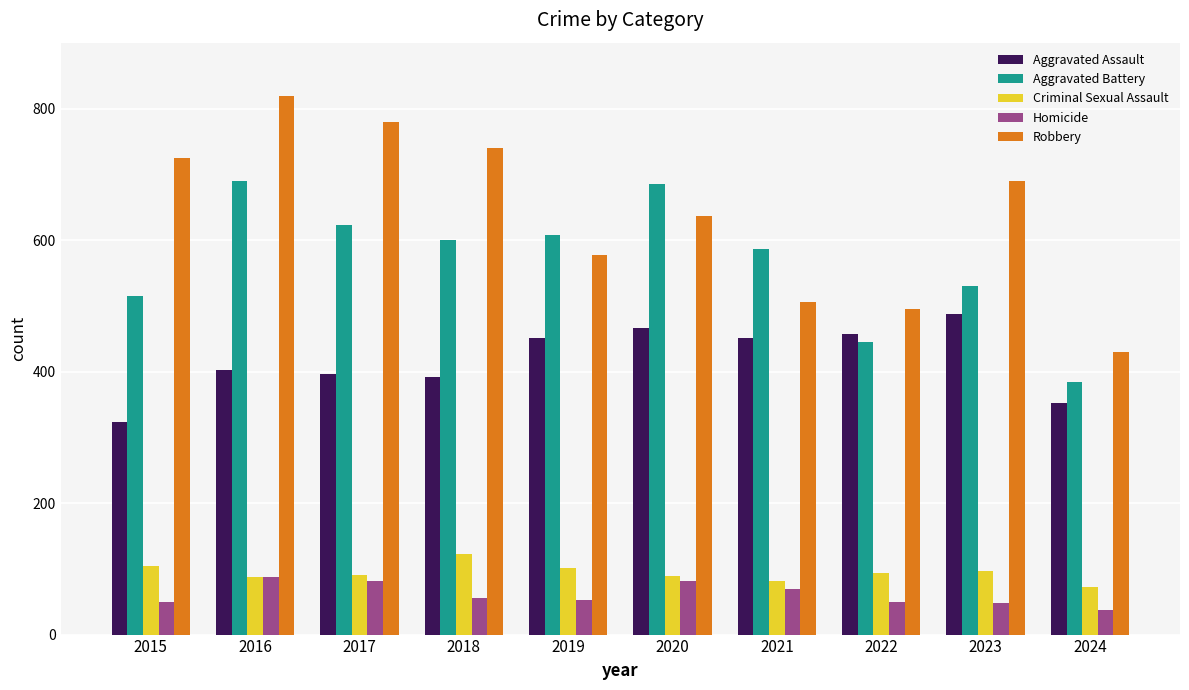

What is the sum of all Aggravated Battery values?

5671